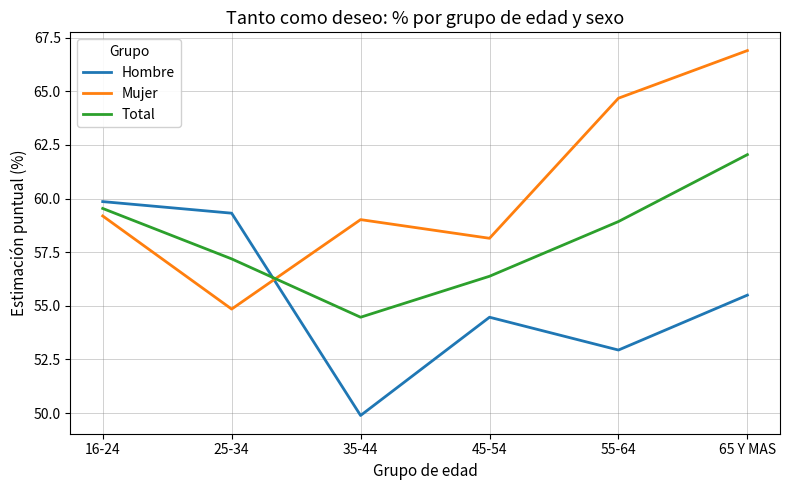

What position from the right is 25-34?

5